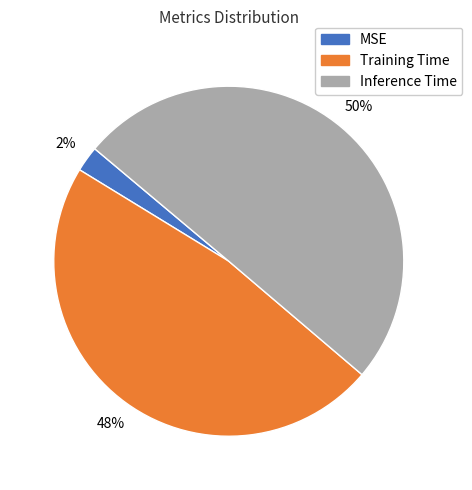

Do Inference Time and MSE together represent more than half of the pie?

Yes